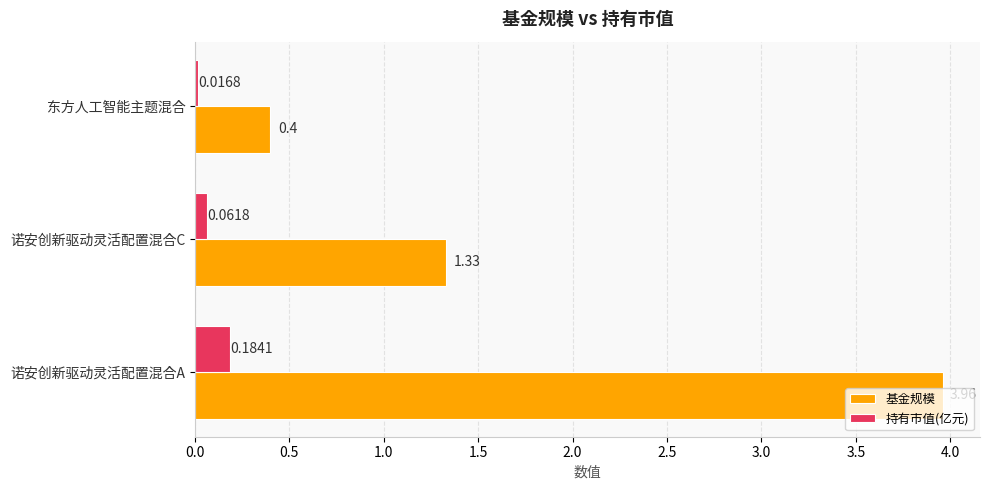

At which category does the chart reach its peak across all series?

诺安创新驱动灵活配置混合A